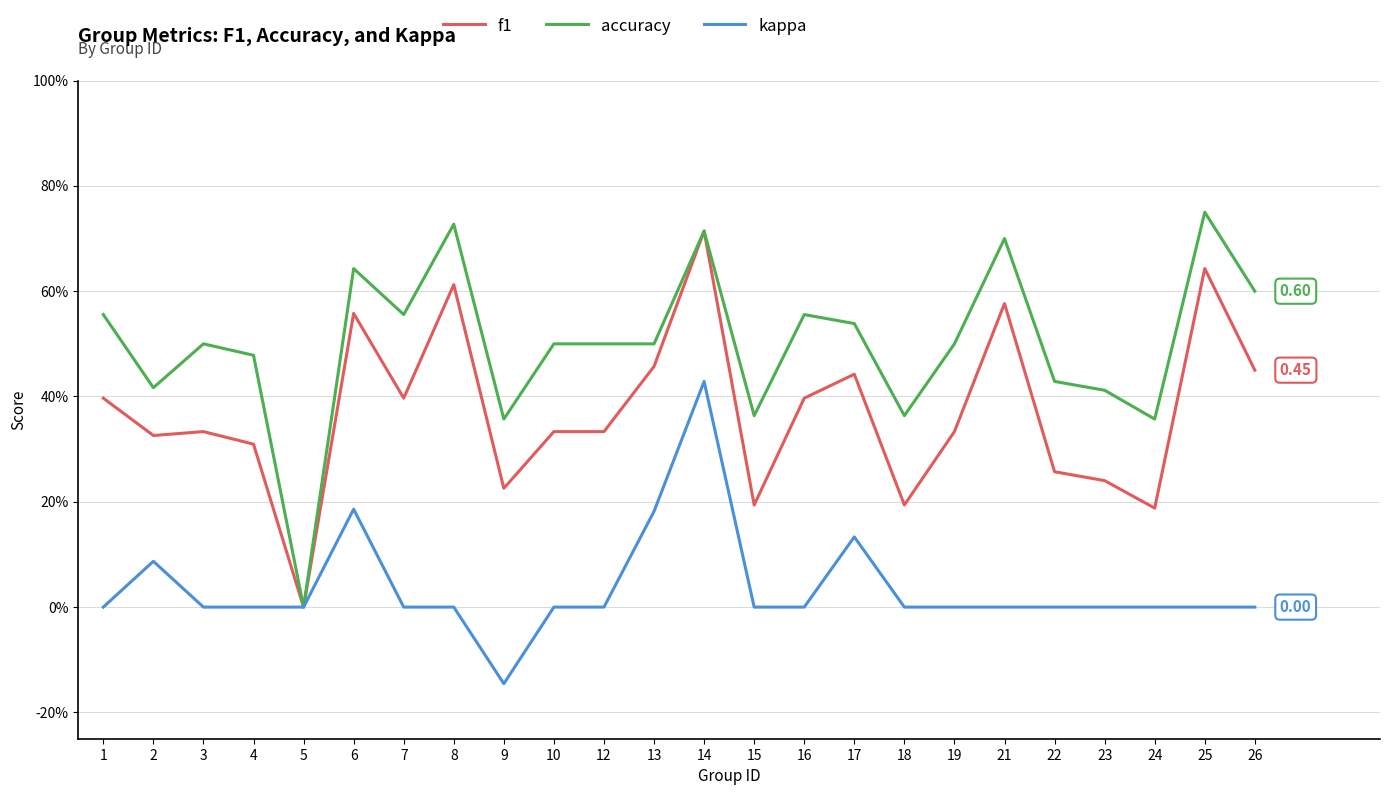

True or false: kappa and accuracy intersect in this chart.

False